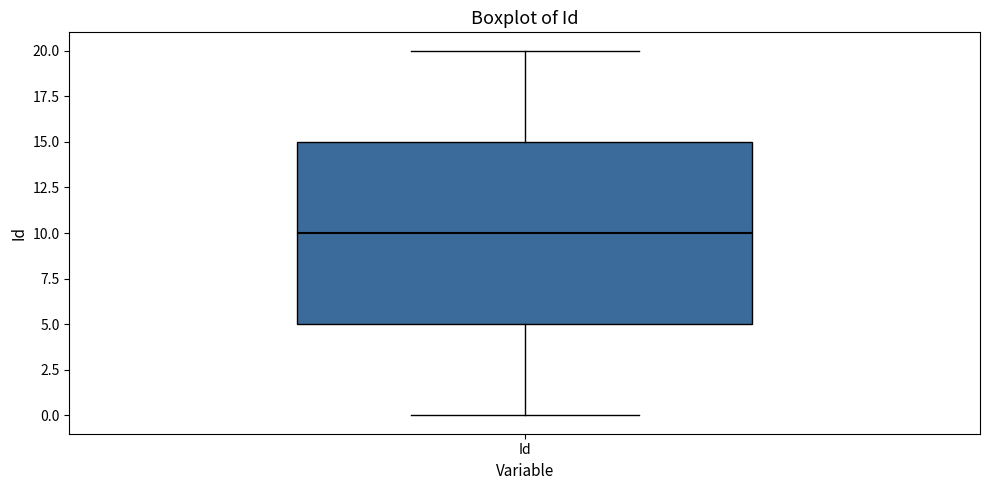

Transcribe this box plot: give where the median line is, the range the box spans, and where the two whiskers end, as read against the y-axis. The values are not printed on the chart, so give them approximately, as read against the axis.

median 10, box 5 to 15, whiskers 0 to 20